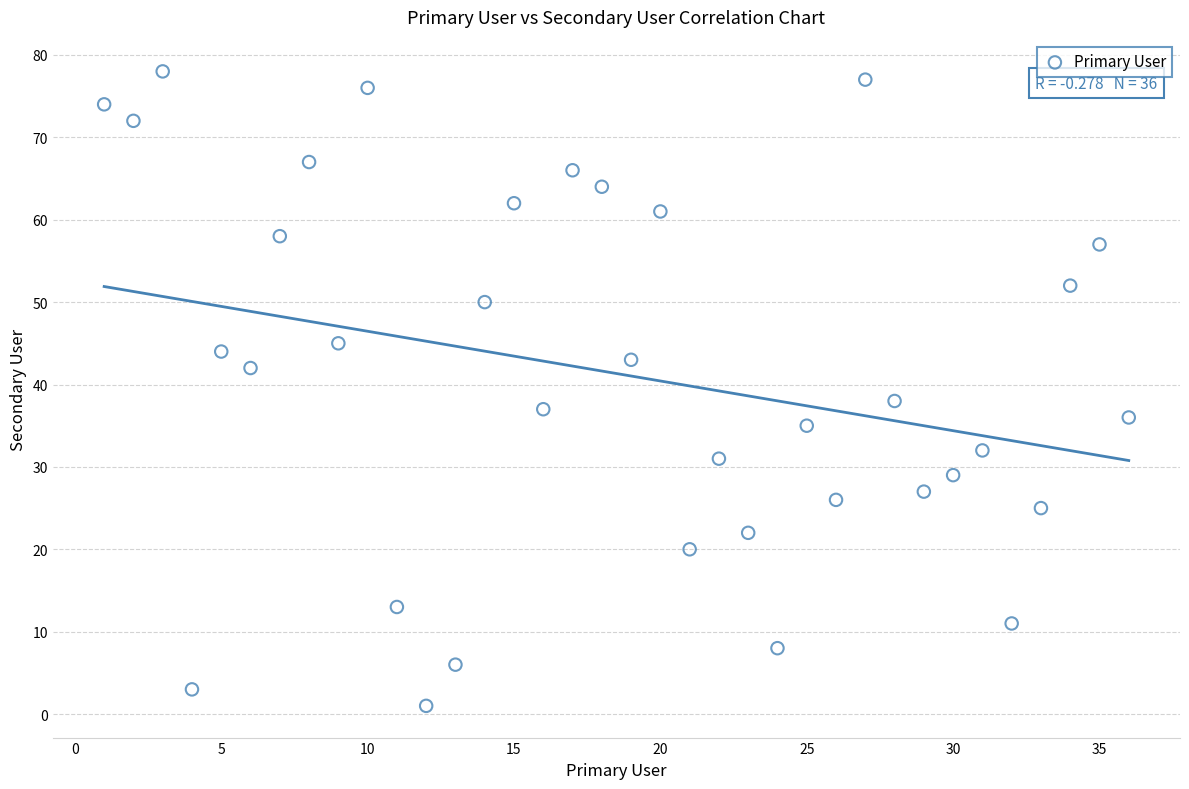

What is the range of Y values (max minus min)?

77